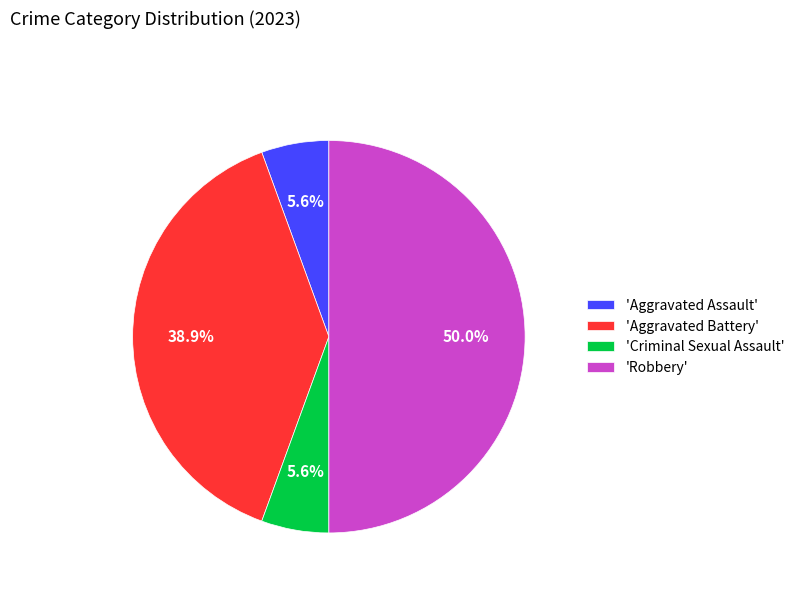

Is the sum of 'Aggravated Battery' and 'Criminal Sexual Assault' greater than half?

No